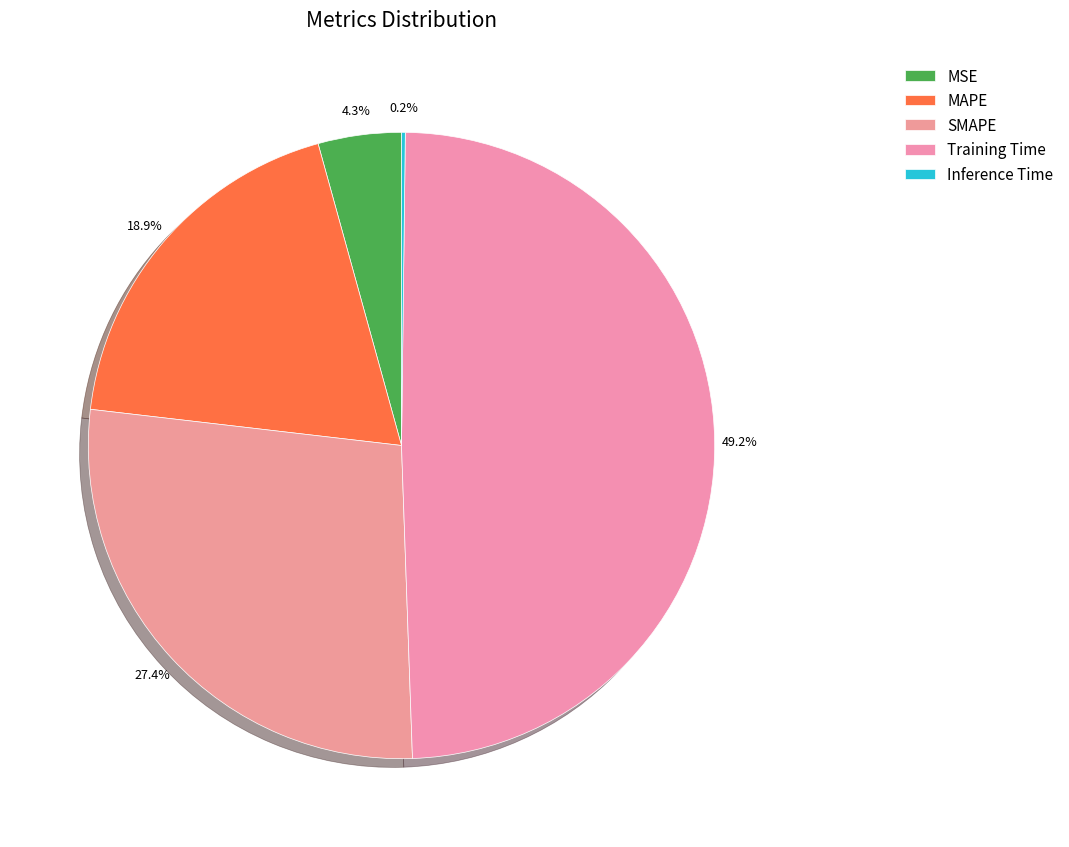

Does SMAPE account for over 50% of the chart?

No